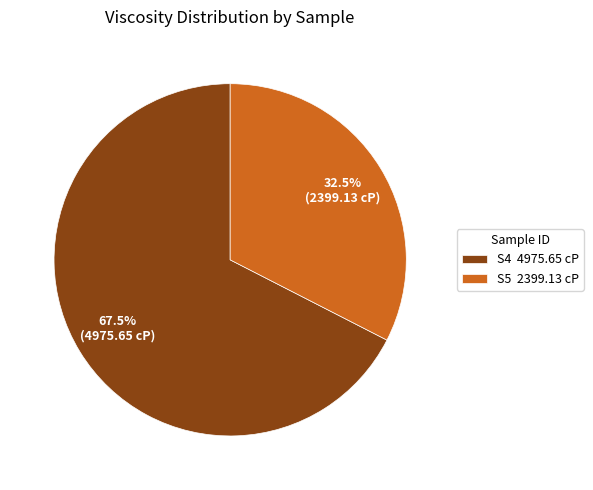

Which slice is the largest?

S4